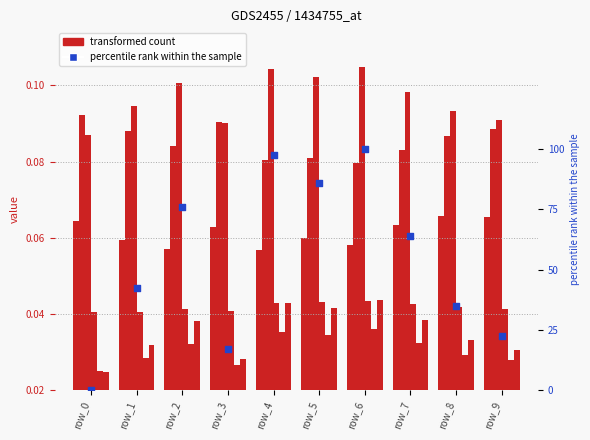

At which category is the sum across all series the highest?

row_6